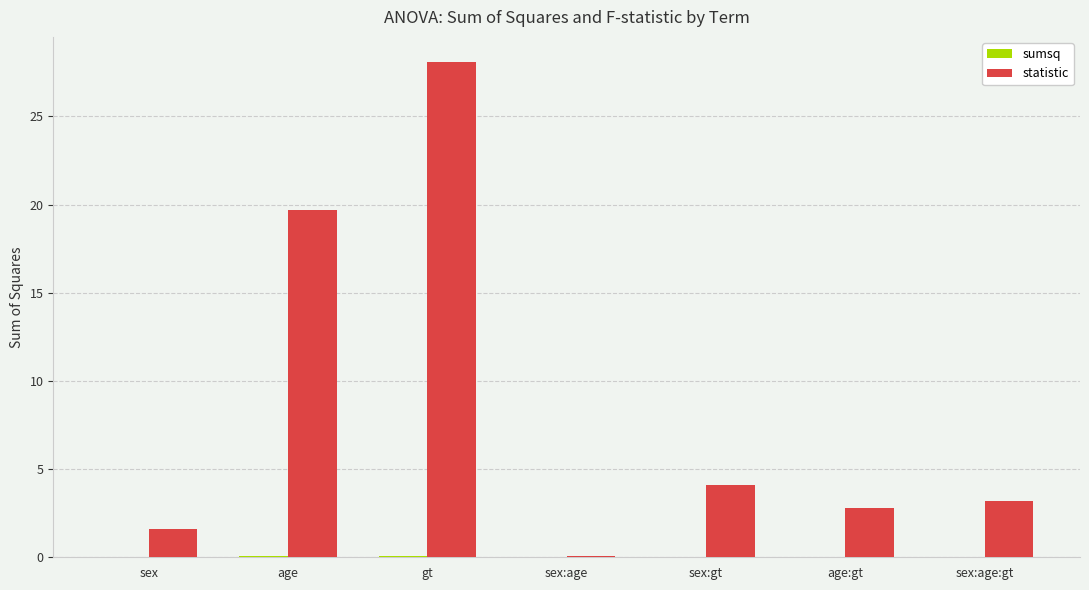

At which label does statistic first exceed 3?

age